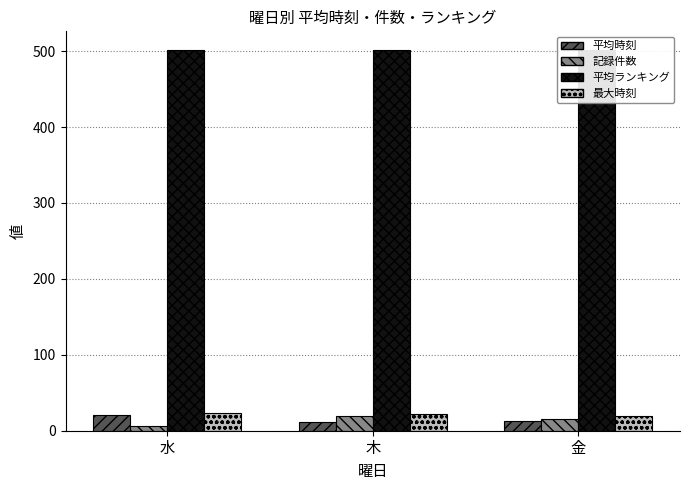

How many bars are there in each group?

4